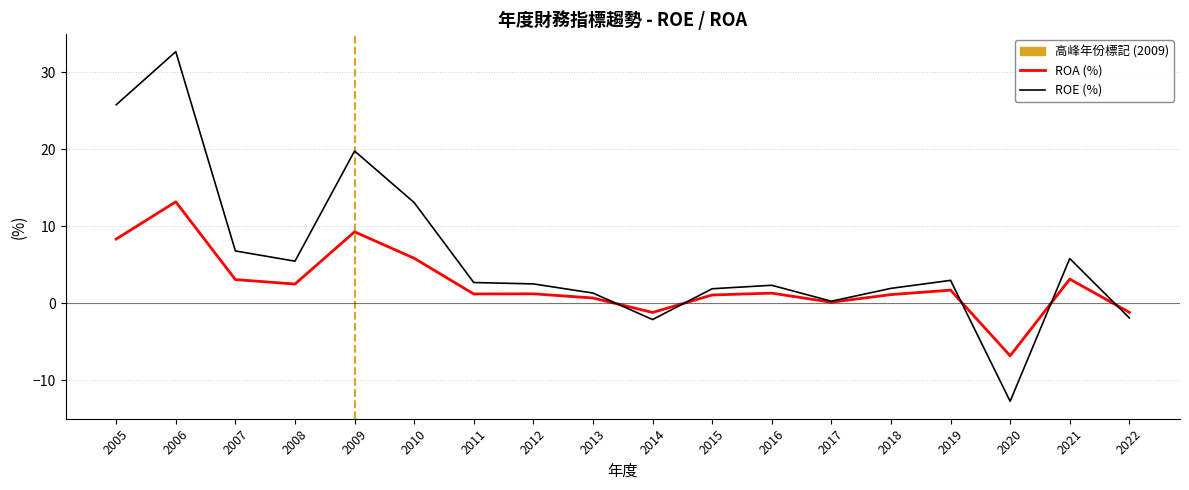

What is the total value across all series at 2015?

3.0